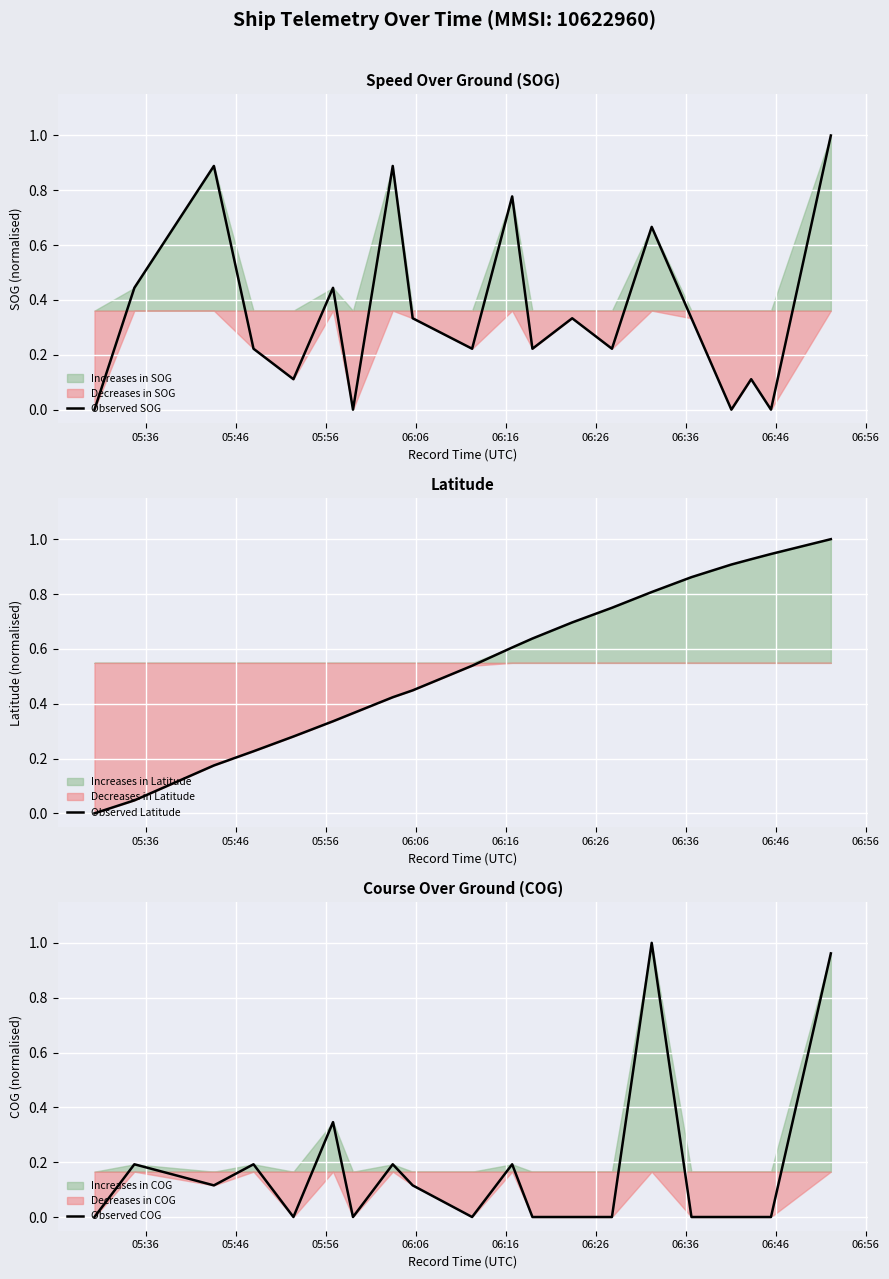

Count the Observed SOG values in the range 0 to 1.

20